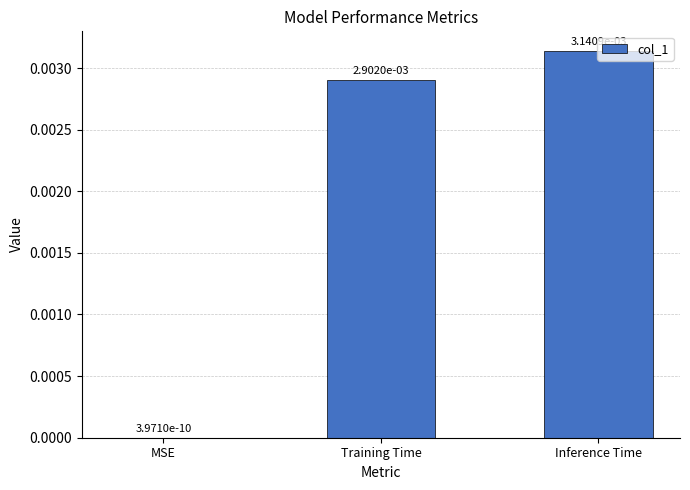

Which category has the highest value across all series?

Inference Time